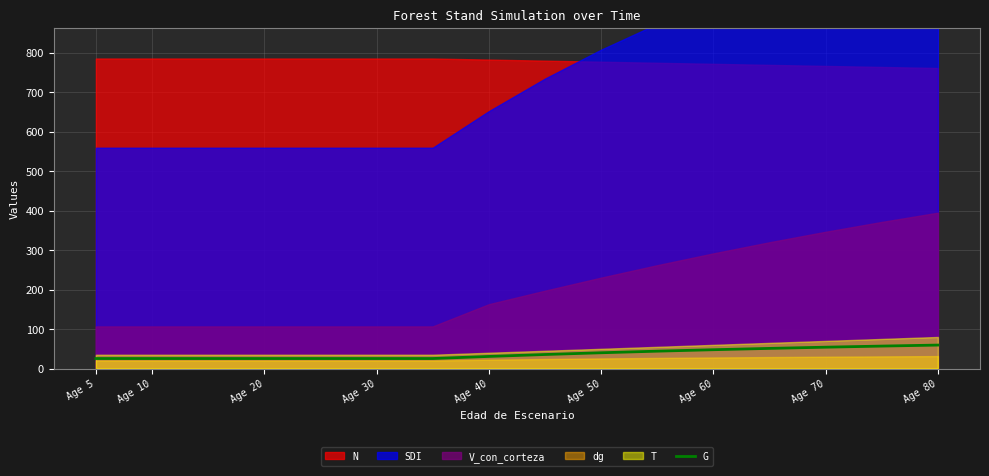

What value does the data have at Age 10?

25.4